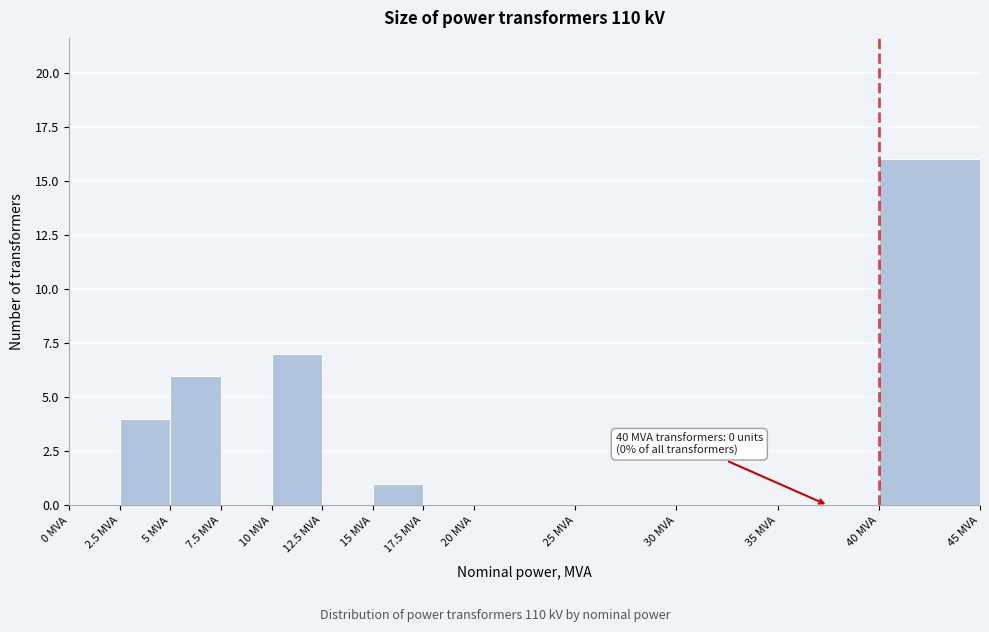

Over which range of the x-axis is the bar tallest?

40.0 to 45.0